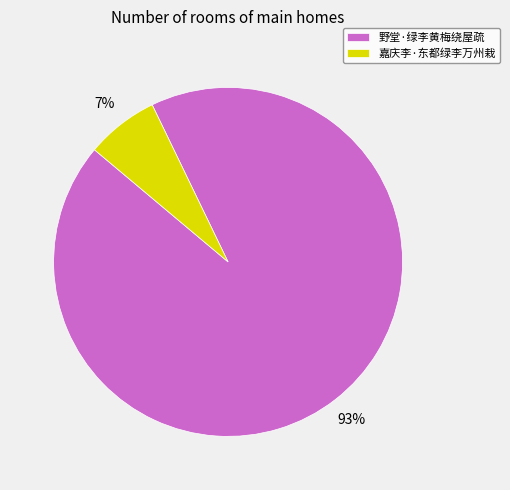

To the nearest percent, what is the combined percentage of 嘉庆李·东都绿李万州栽 and 野堂·绿李黄梅绕屋疏?

100%